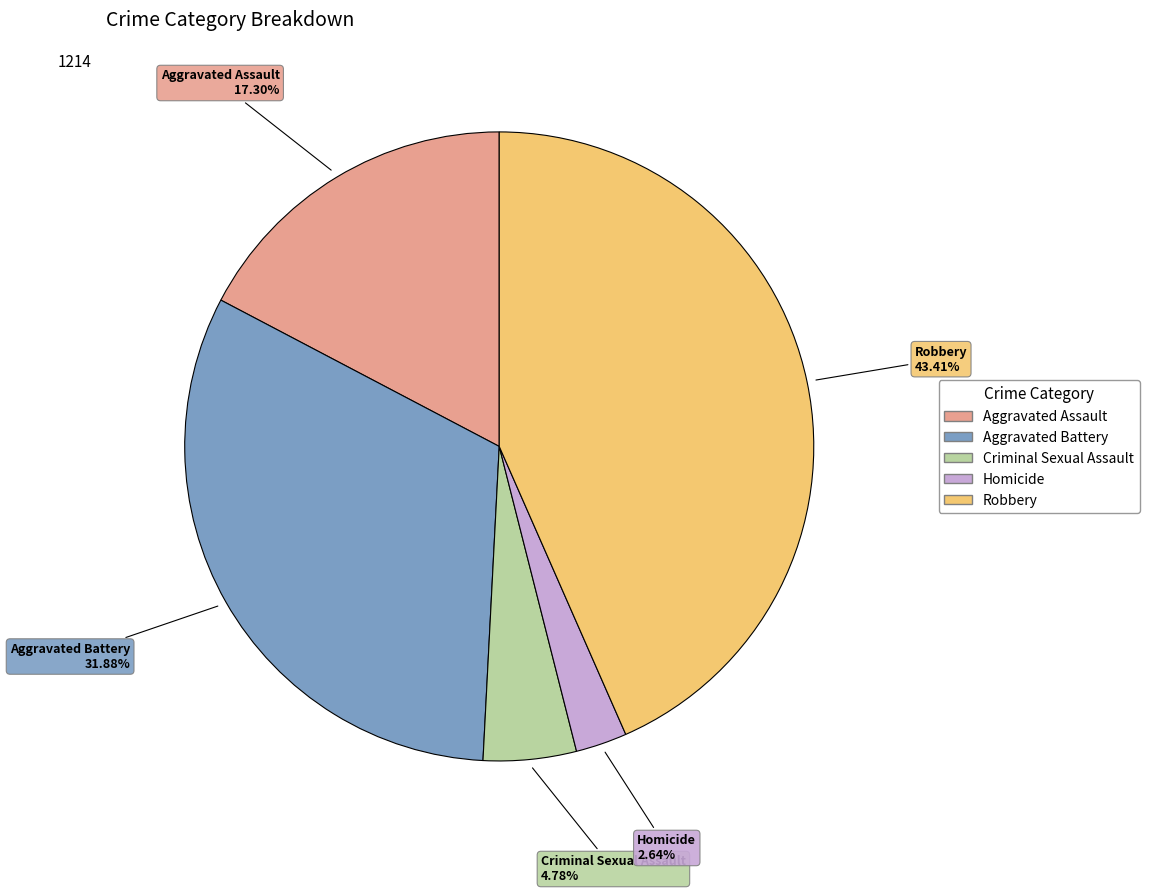

To the nearest percent, what is the difference between the Homicide and Robbery slice percentages?

41%